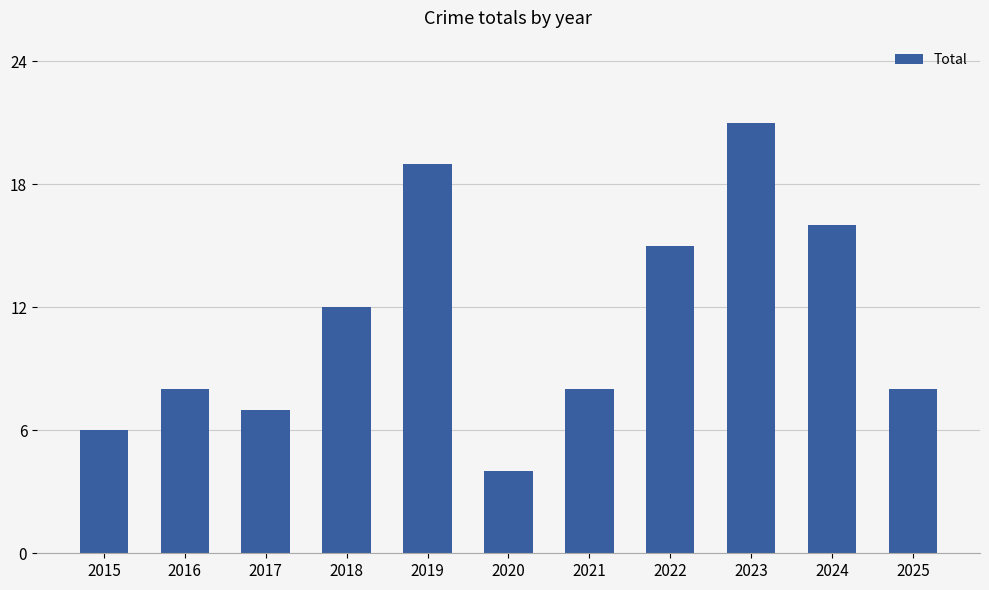

What is the change in value from 2017 to 2019?

+12